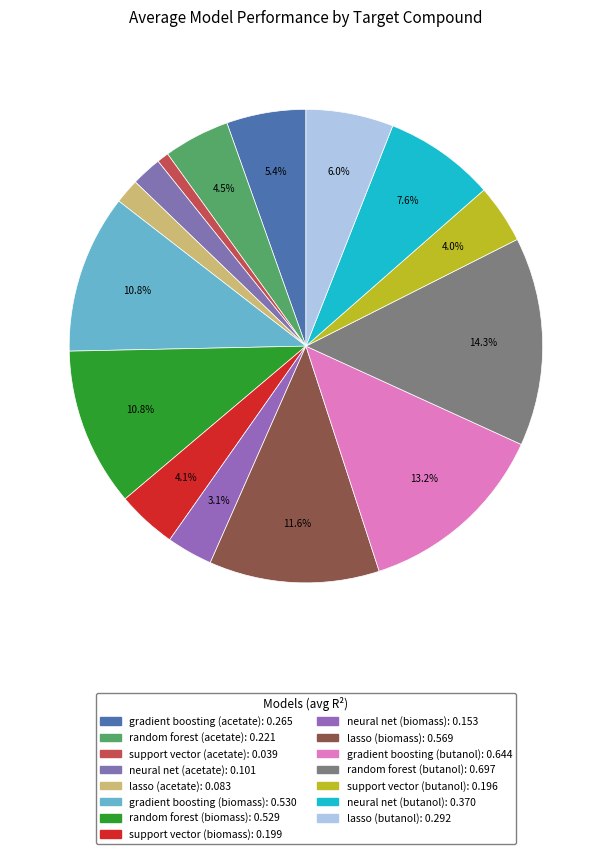

How many segments does this pie chart have?

15